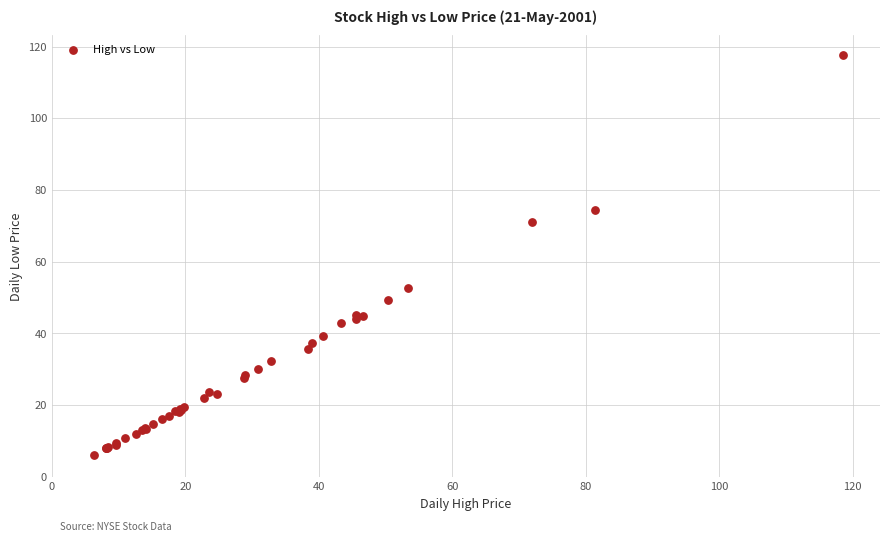

What Y value in the scatter plot is closest to 61?

52.7